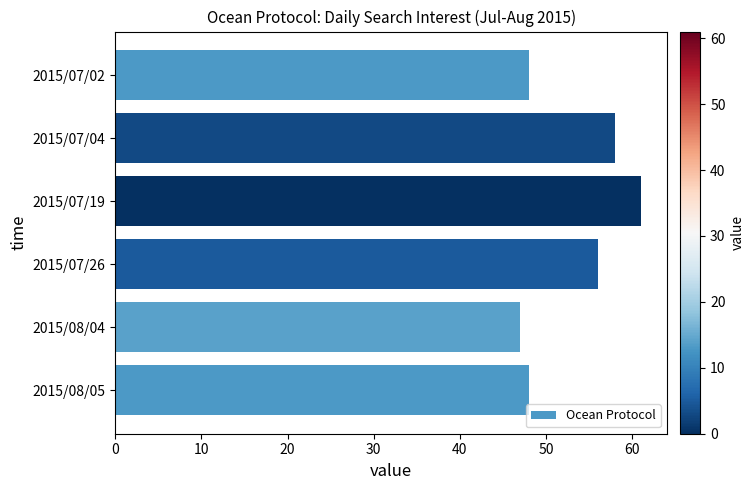

What is the value of the 2nd bar from the top?

58